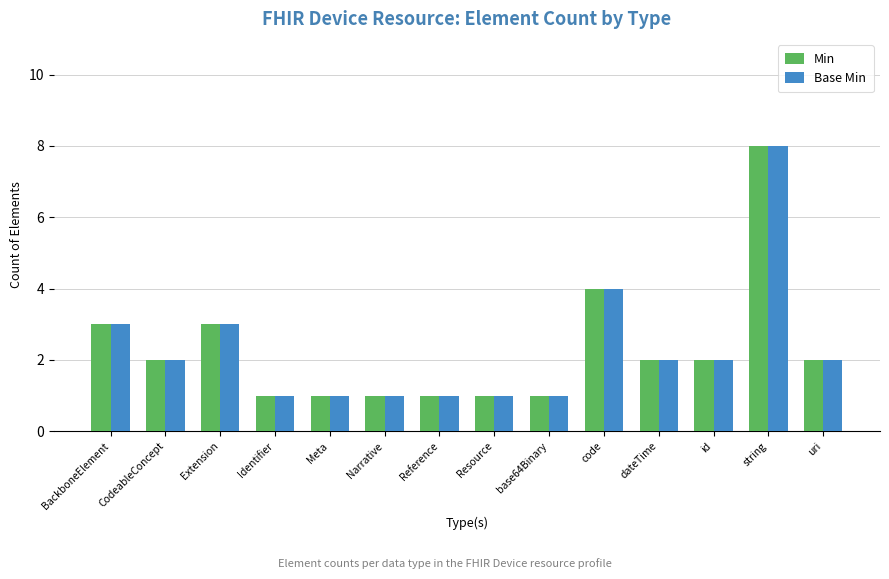

Count the number of data series in this chart.

2